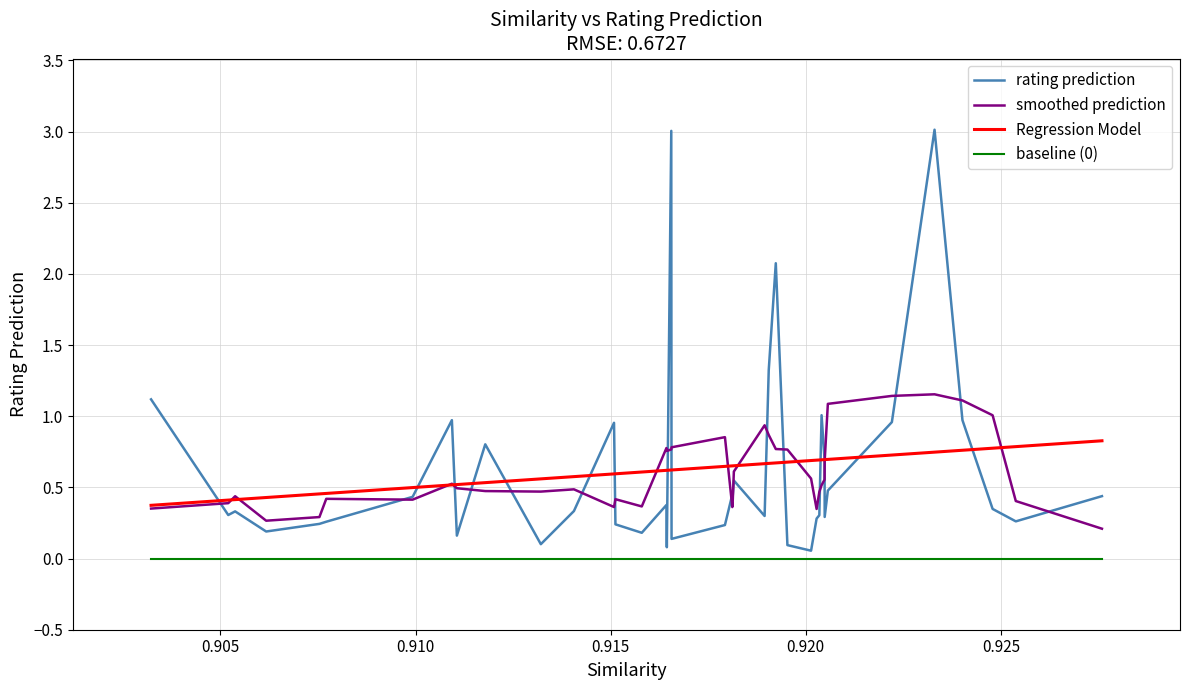

What is the greatest value displayed?

3.0